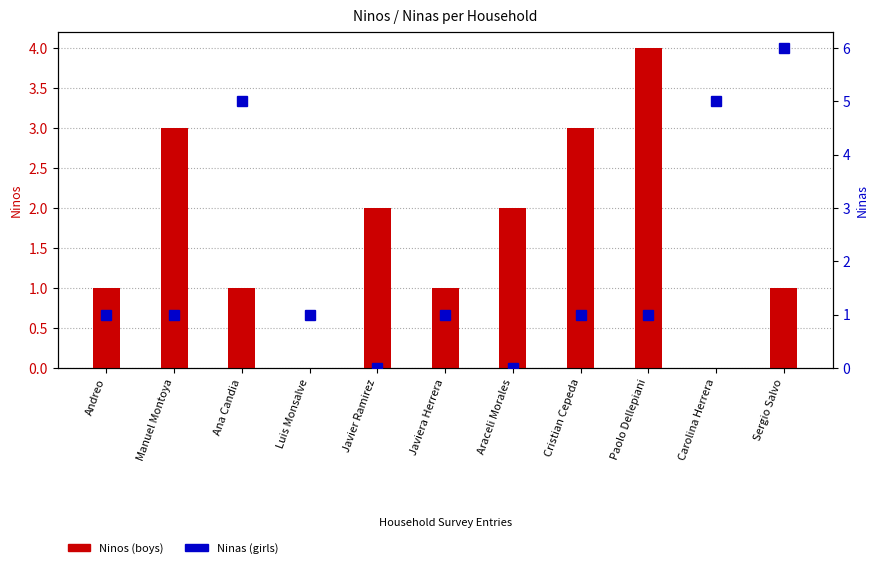

Count the Ninos values in the range 1 to 3.

8